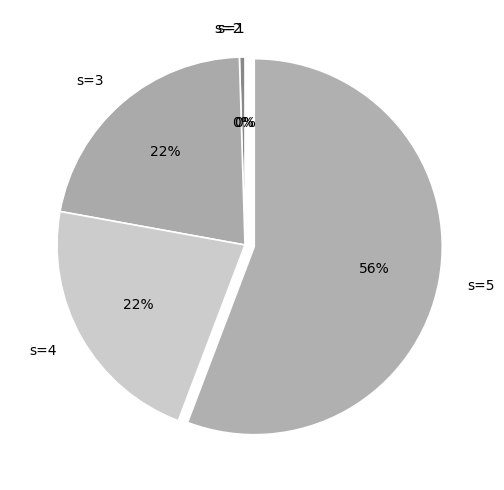

Do s=4 and s=5 together represent more than half of the pie?

Yes